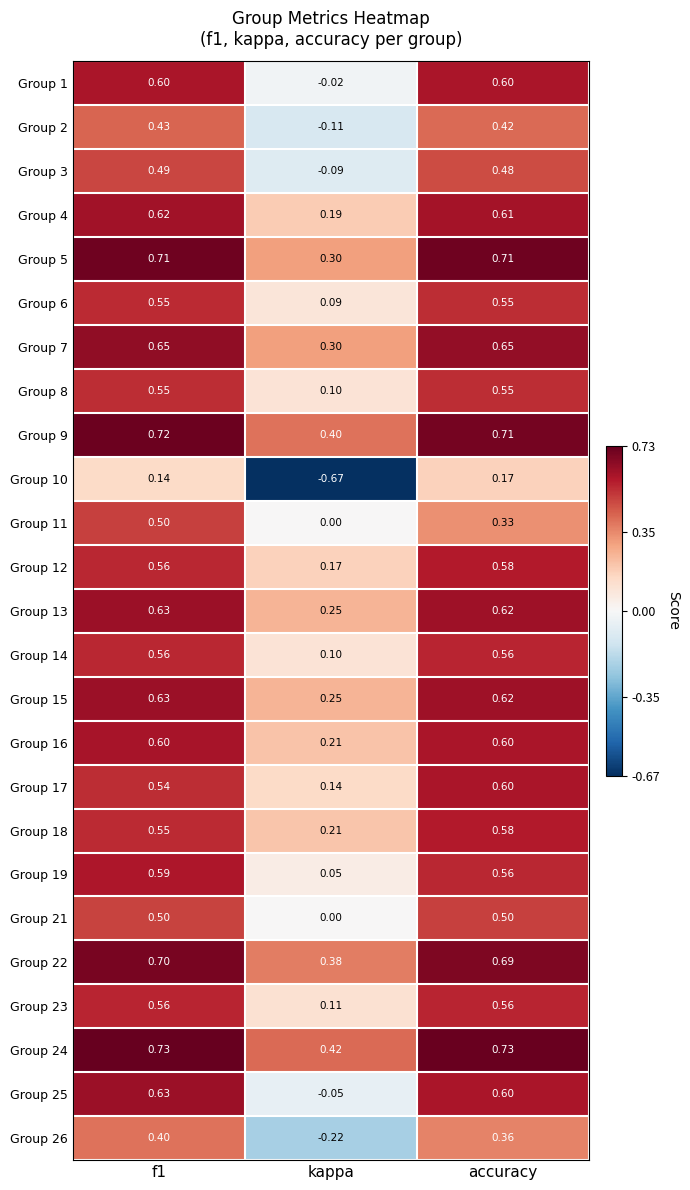

At which label is Group 8 closest to 0?

kappa